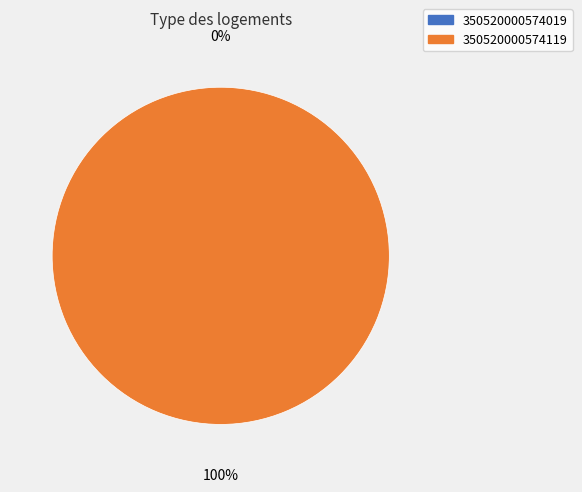

Which category has the smallest portion of the pie?

350520000574019